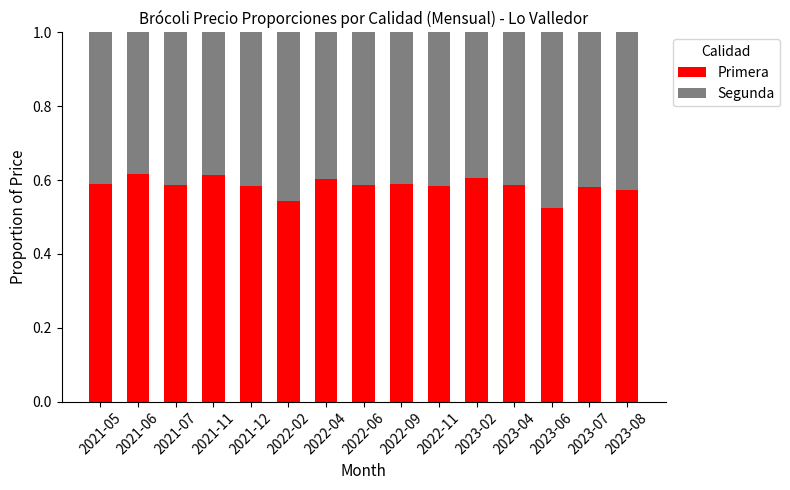

What is the total value across all series at 2022-04?

1.0